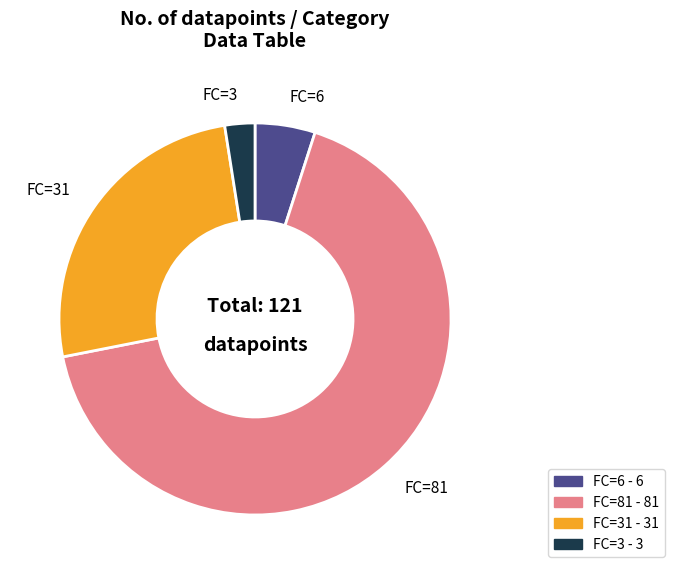

How many slices are in this pie chart?

4